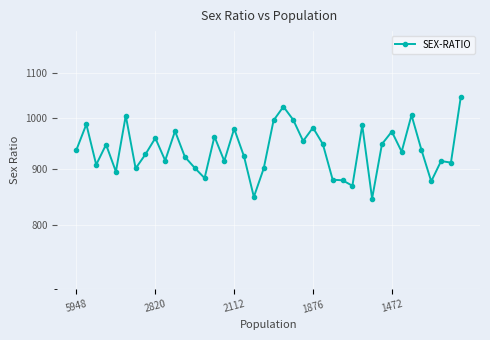

What is the smallest value displayed?

846